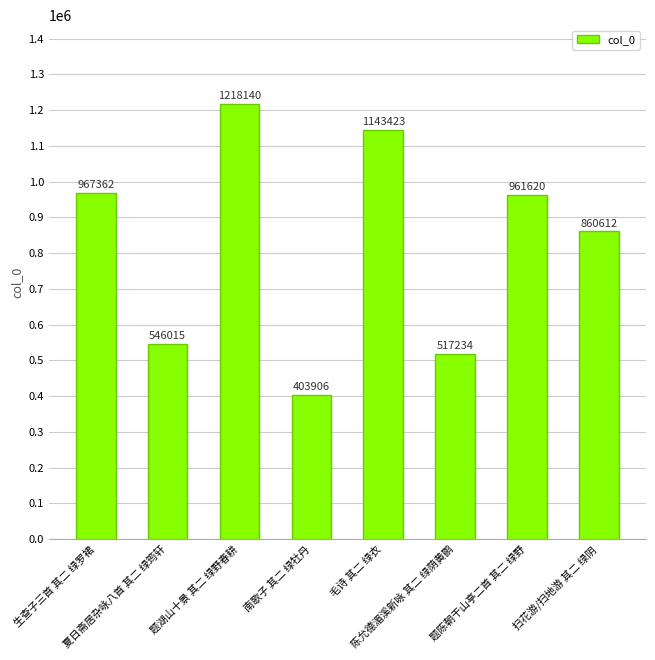

How many bars are there in total?

8